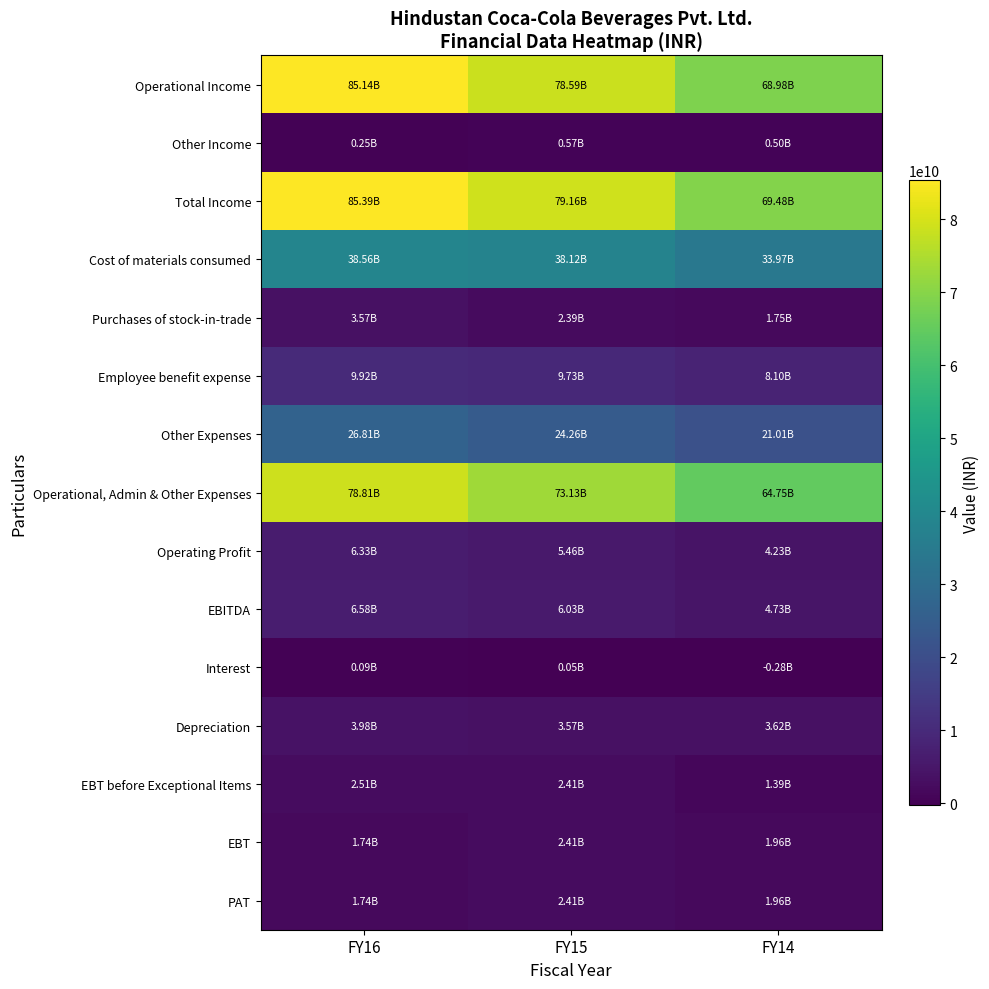

Reading right to left, what are all the values shown in this chart?

Operational Income: FY14=68979970000	FY15=78585020000	FY16=85139700000
Other Income: FY14=499310000	FY15=571750000	FY16=250510000
Total Income: FY14=69479280000	FY15=79156770000	FY16=85390210000
Cost of materials consumed: FY14=33973310000	FY15=38115460000	FY16=38556300000
Purchases of stock-in-trade: FY14=1747060000	FY15=2387320000	FY16=3566560000
Employee benefit expense: FY14=8103920000	FY15=9725590000	FY16=9921750000
Other Expenses: FY14=21013180000	FY15=24257350000	FY16=26805250000
Operational, Admin & Other Expenses: FY14=64749160000	FY15=73128770000	FY16=78811250000
Operating Profit: FY14=4230810000	FY15=5456250000	FY16=6328450000
EBITDA: FY14=4730120000	FY15=6028000000	FY16=6578960000
Interest: FY14=-276450000	FY15=47270000	FY16=90010000
Depreciation: FY14=3617030000	FY15=3568250000	FY16=3979630000
EBT before Exceptional Items: FY14=1389540000	FY15=2412480000	FY16=2509320000
EBT: FY14=1960400000	FY15=2412480000	FY16=1737130000
PAT: FY14=1960400000	FY15=2412480000	FY16=1740120000